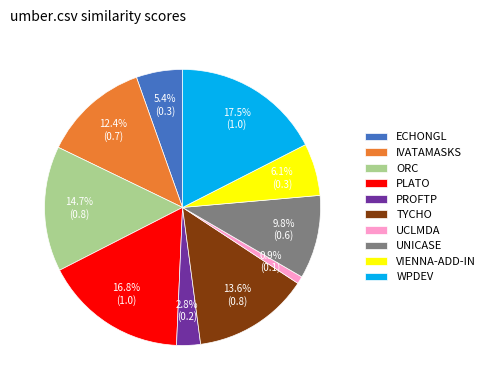

How many segments does this pie chart have?

10